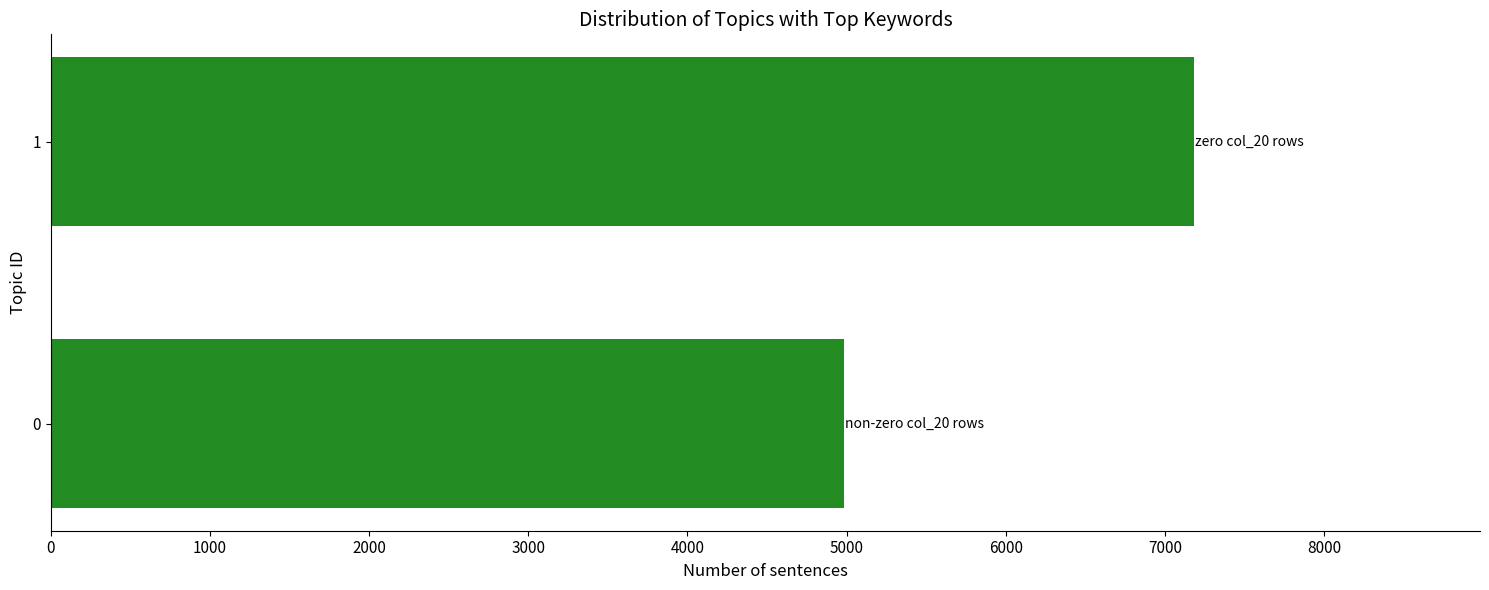

Approximately how many times larger is the value at 1 compared to 0?

1.4